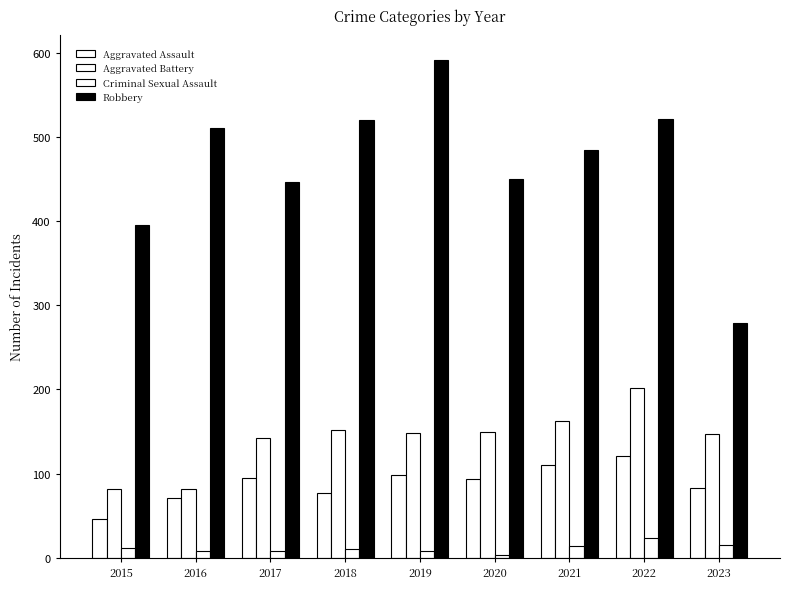

What is the average value of the Aggravated Assault series?

88